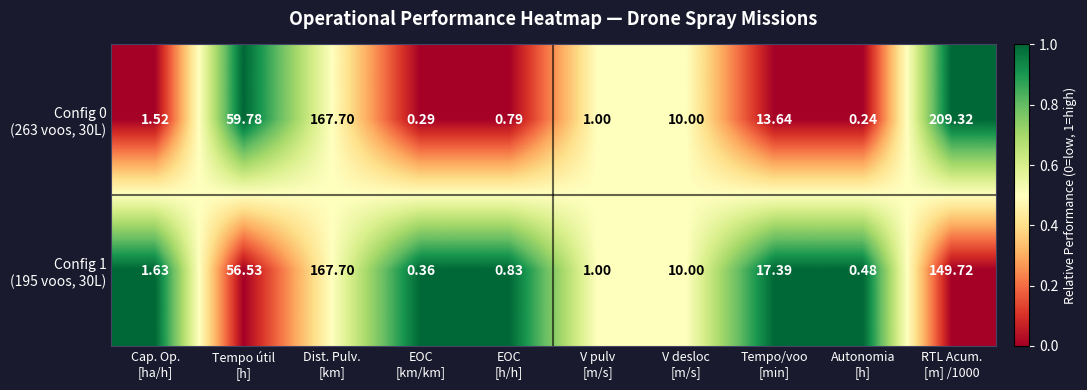

How many categories are shown in the chart?

10